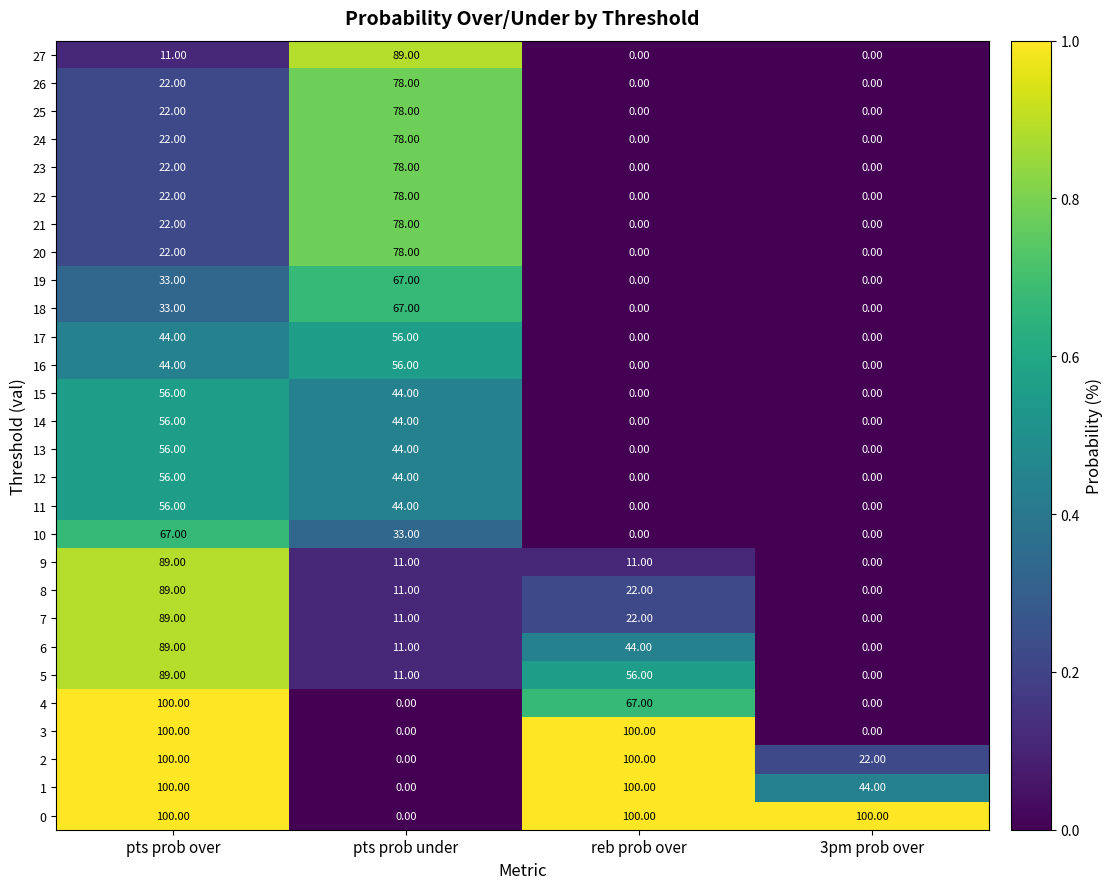

At which label is 5 closest to 44?

reb prob over